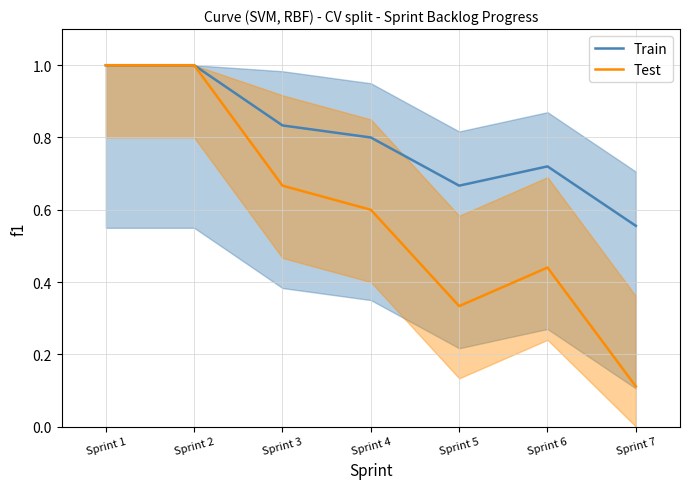

True or false: Train and Test cross at least once.

False